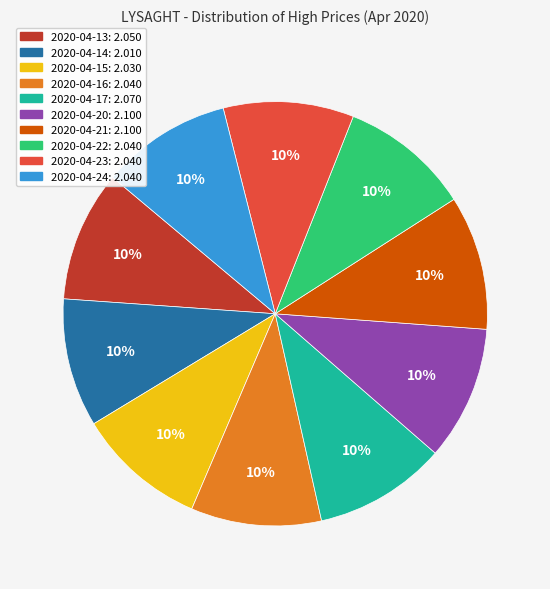

Is there a majority slice in this chart?

No